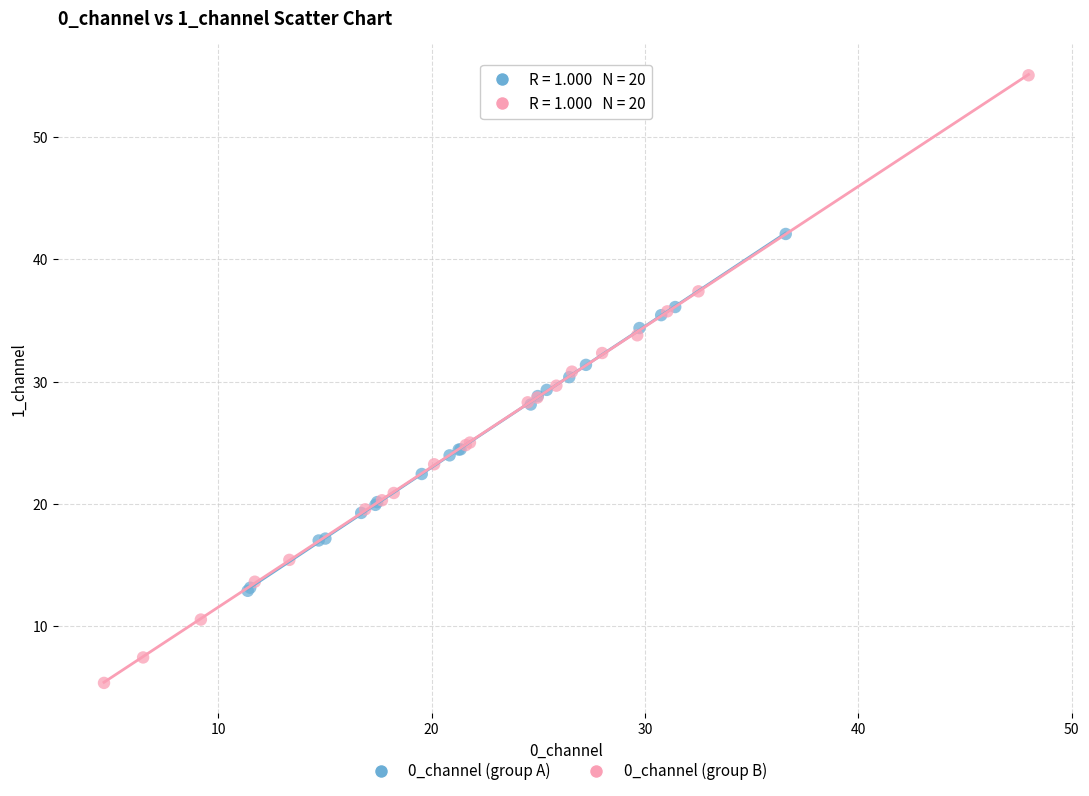

Which series contains the highest Y value?

0_channel (group B)